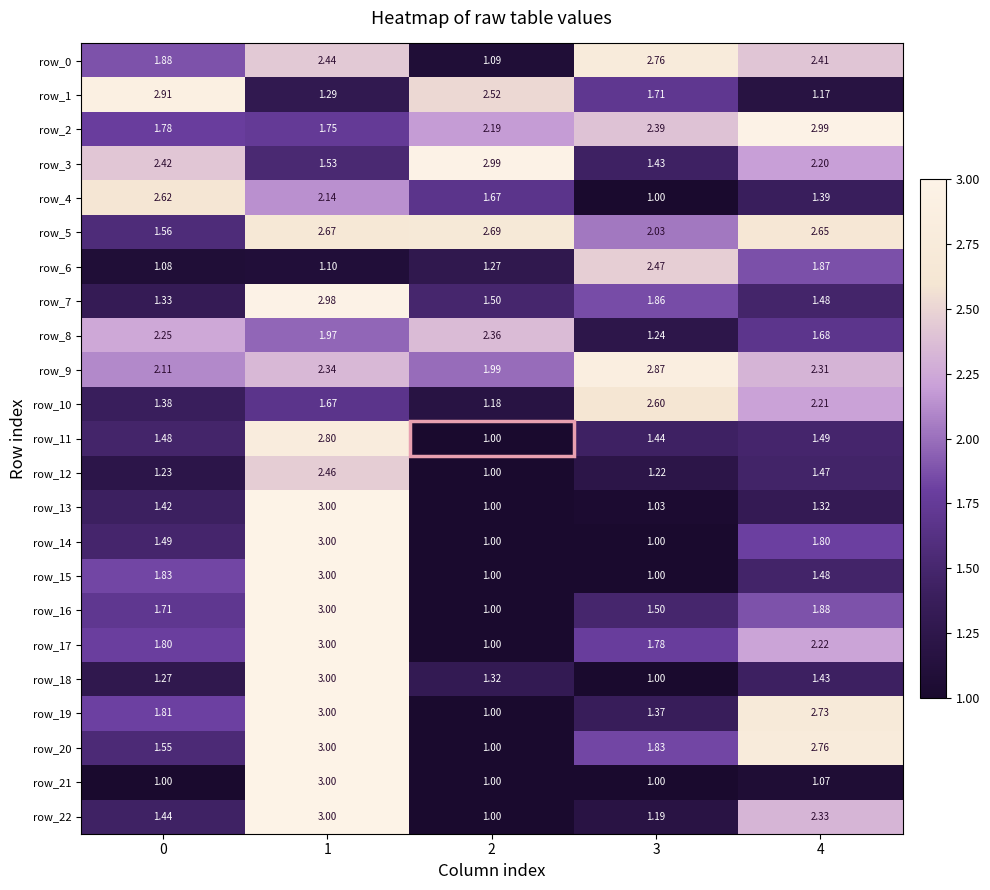

Is the value of row_8 at 1 greater than the value of row_5 at 2?

No